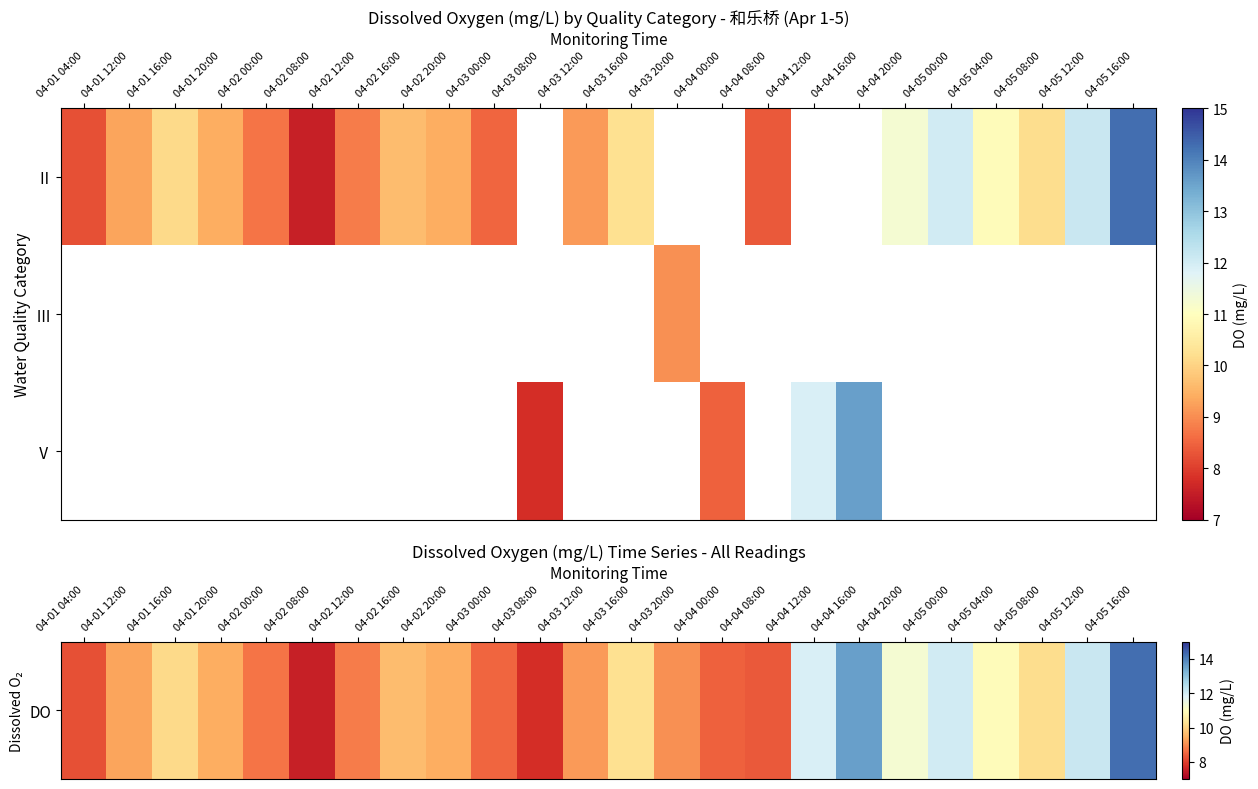

What is the sum of the DO values at 04-04 16:00 and 04-05 08:00?

23.7